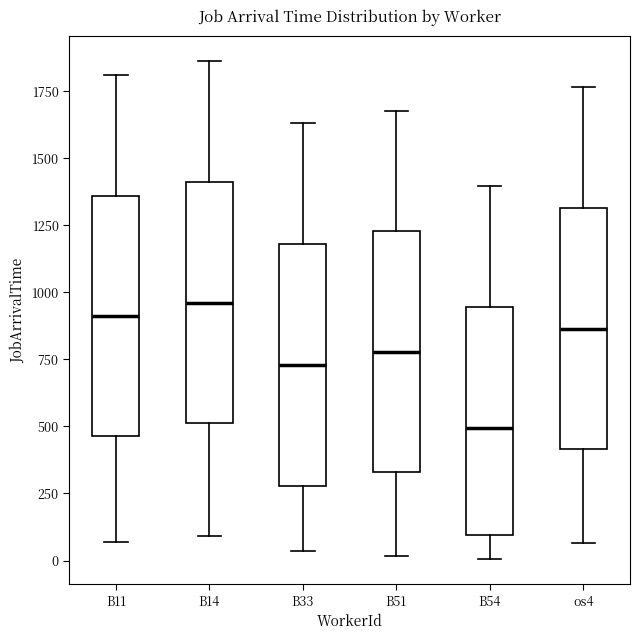

Reading left to right, transcribe this box plot: for each box, give where its median line is, the range the box spans, and where its two whiskers end, as read against the y-axis. The values are not printed on the chart, so give them approximately, as read against the axis.

B11: median 900, box 450 to 1350, whiskers 50 to 1800
B14: median 950, box 500 to 1400, whiskers 100 to 1850
B33: median 750, box 300 to 1200, whiskers 50 to 1650
B51: median 800, box 350 to 1250, whiskers 0 to 1700
B54: median 500, box 100 to 950, whiskers 0 to 1400
os4: median 850, box 400 to 1300, whiskers 50 to 1750